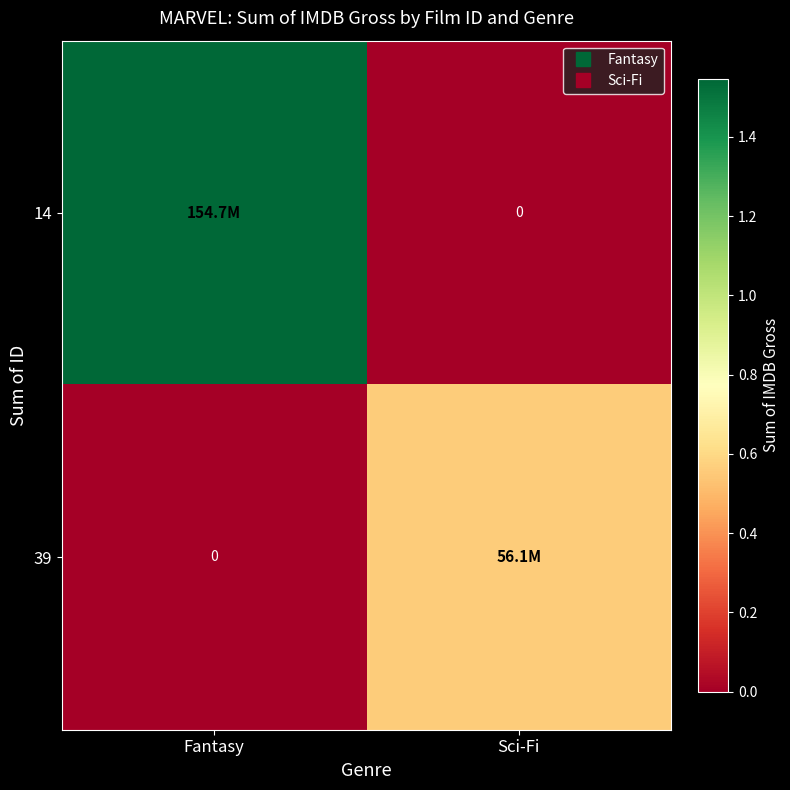

List the series in order of their overall mean, lowest first.

39, 14